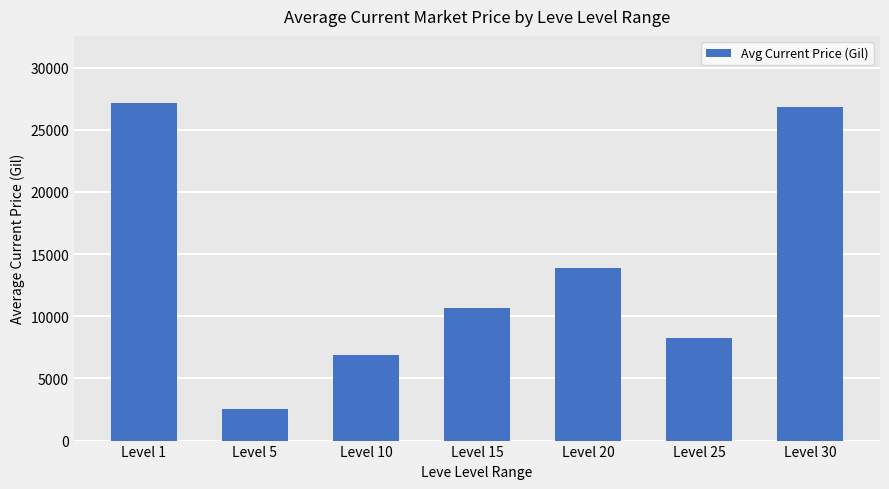

What is the difference between the values at Level 5 and Level 20?

11390